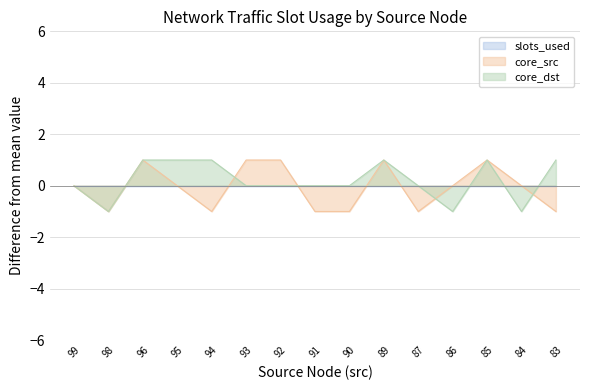

Which category has the highest value in the core_src series?

96